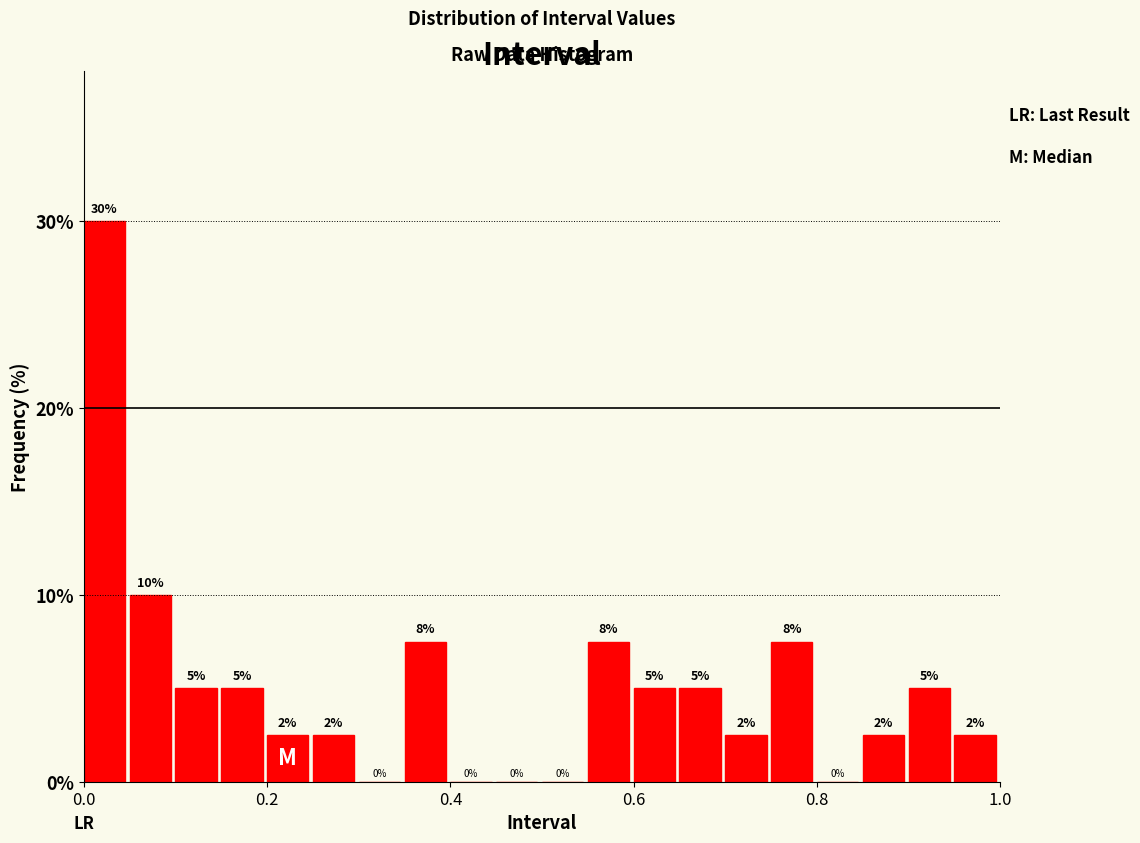

Around what value on the x-axis is the tallest bar? Give the approximate position of its centre, as read against the axis.

0.02